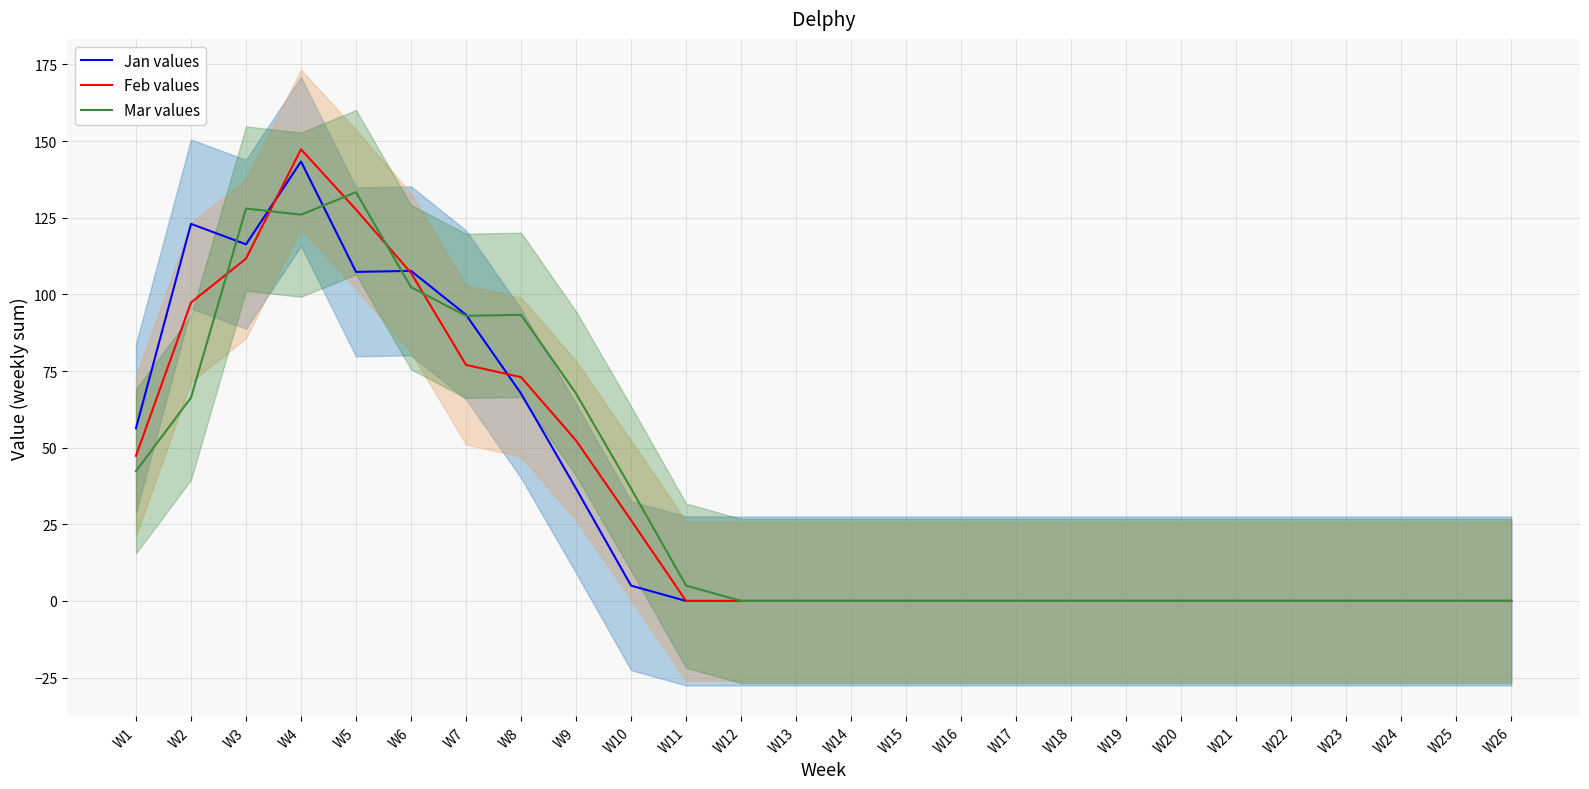

Reading left to right, list all the values displayed in this chart.

Jan values: 56.3	123.0	116.3	143.3	107.3	107.7	93.3	67.7	36.7	5.0	0.0	0.0	0.0	0.0	0.0	0.0	0.0	0.0	0.0	0.0	0.0	0.0	0.0	0.0	0.0	0.0
Feb values: 47.3	97.3	111.7	147.3	127.7	107.0	77.0	73.0	52.3	26.3	0.0	0.0	0.0	0.0	0.0	0.0	0.0	0.0	0.0	0.0	0.0	0.0	0.0	0.0	0.0	0.0
Mar values: 42.3	66.3	128.0	126.0	133.3	102.3	93.0	93.3	67.7	36.7	5.0	0.0	0.0	0.0	0.0	0.0	0.0	0.0	0.0	0.0	0.0	0.0	0.0	0.0	0.0	0.0